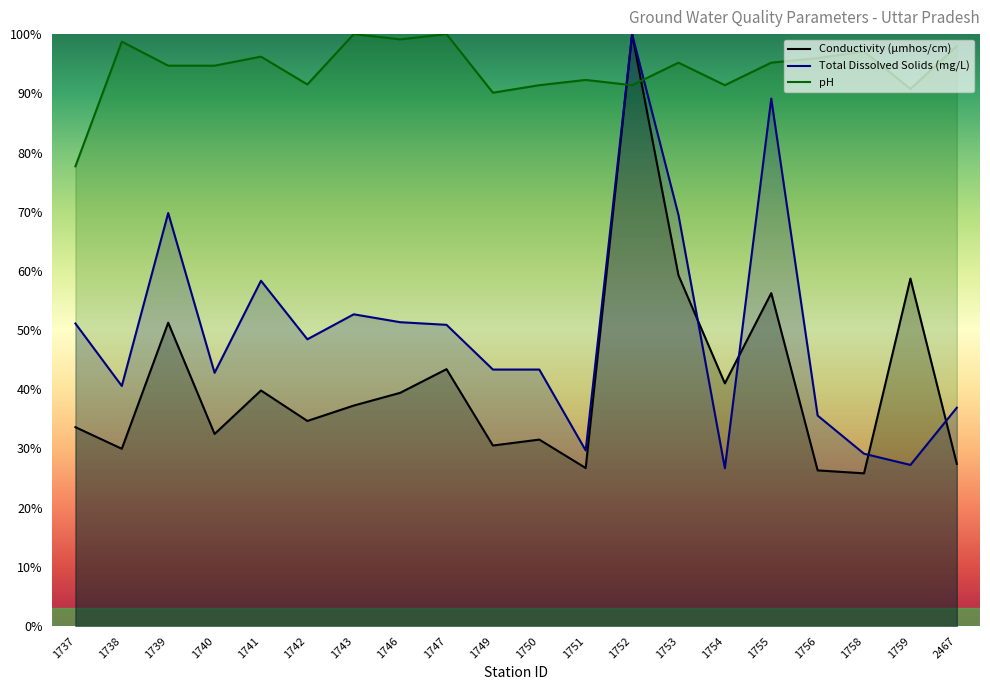

Between 1746 and 1749, which series saw the biggest shift?

pH